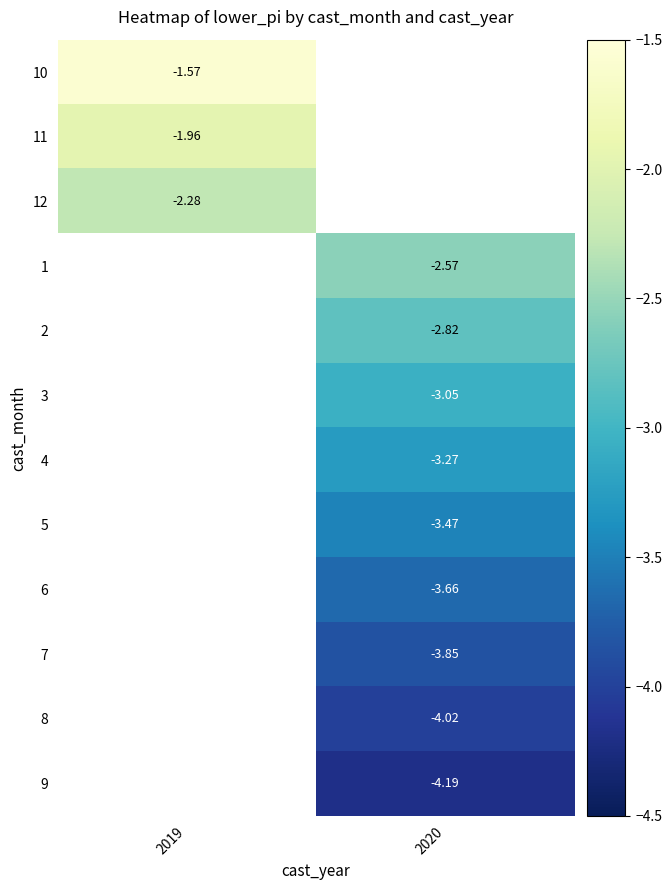

Count the number of data series in this chart.

12